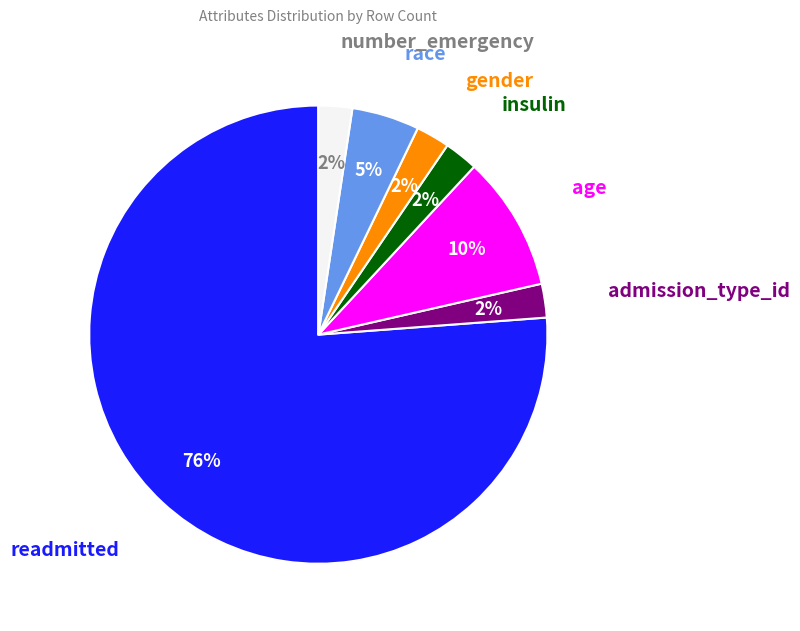

To the nearest percent, what is the average slice percentage?

14%